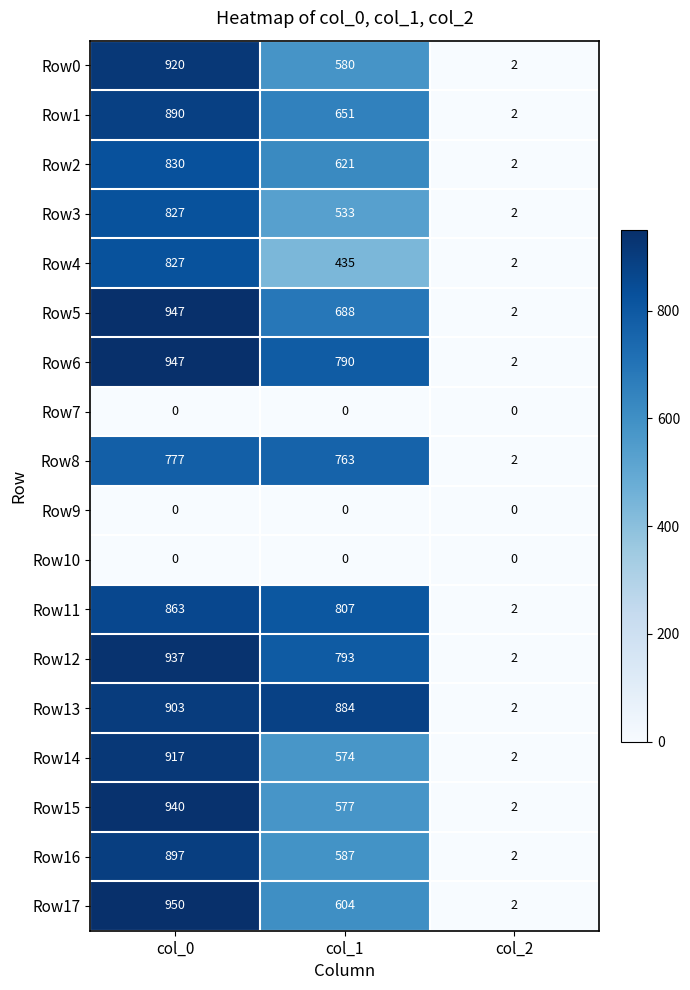

At which category does the chart reach its peak across all series?

col_0